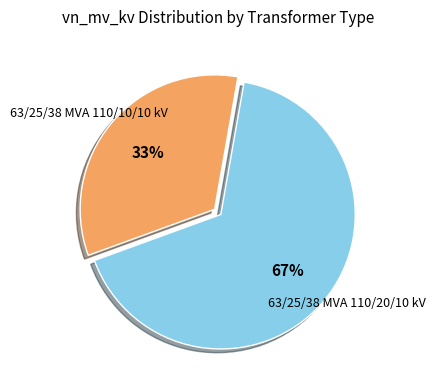

Is there a majority slice in this chart?

Yes